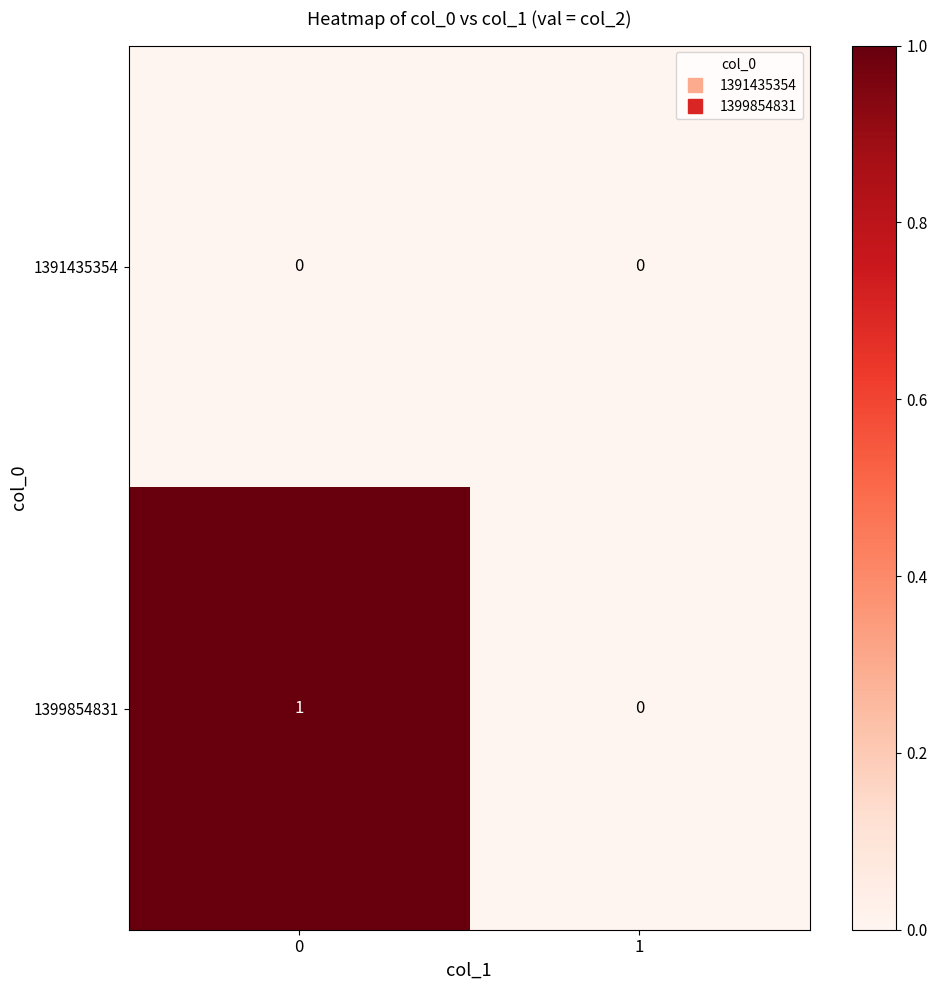

Which series has the largest total across all categories?

1399854831